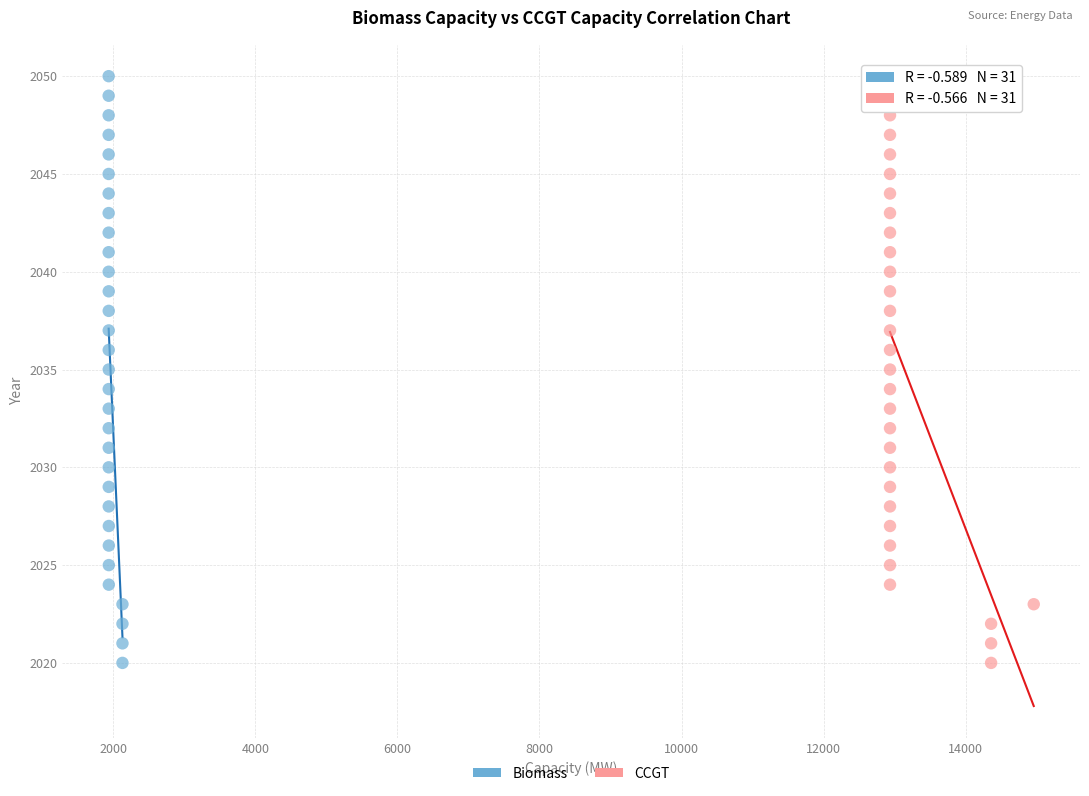

What are all the series names shown in the legend?

Biomass, CCGT